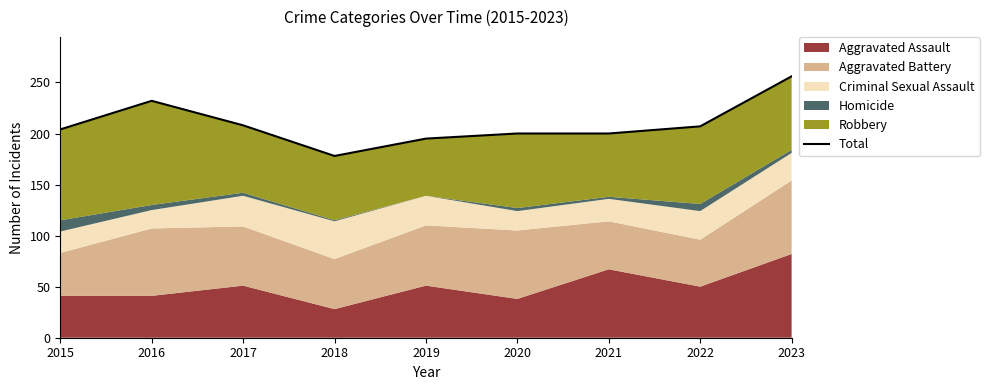

True or false: the data shows 259 at 2018.

False